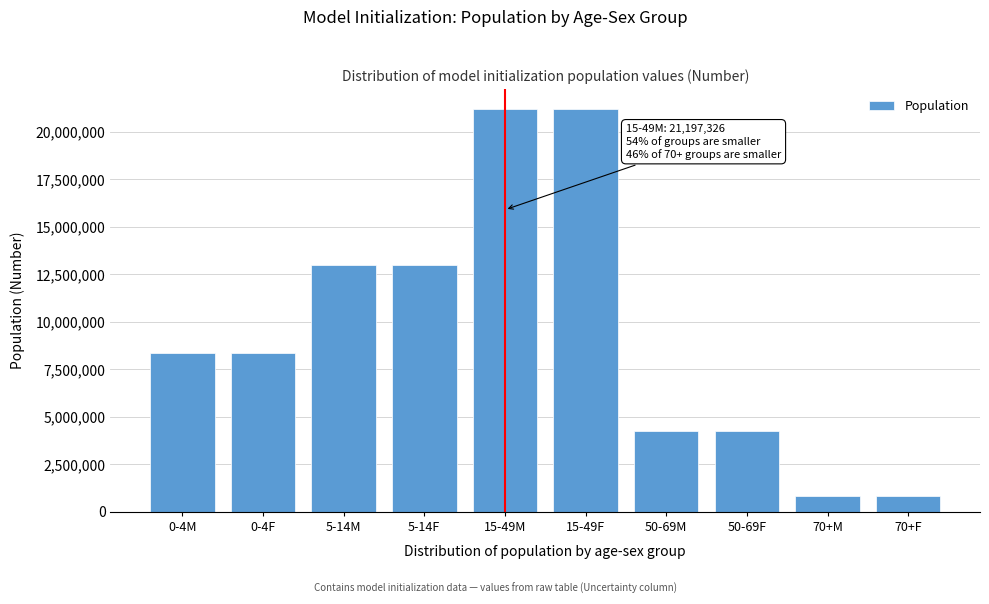

What is the difference between the maximum and minimum values?

20349491.5